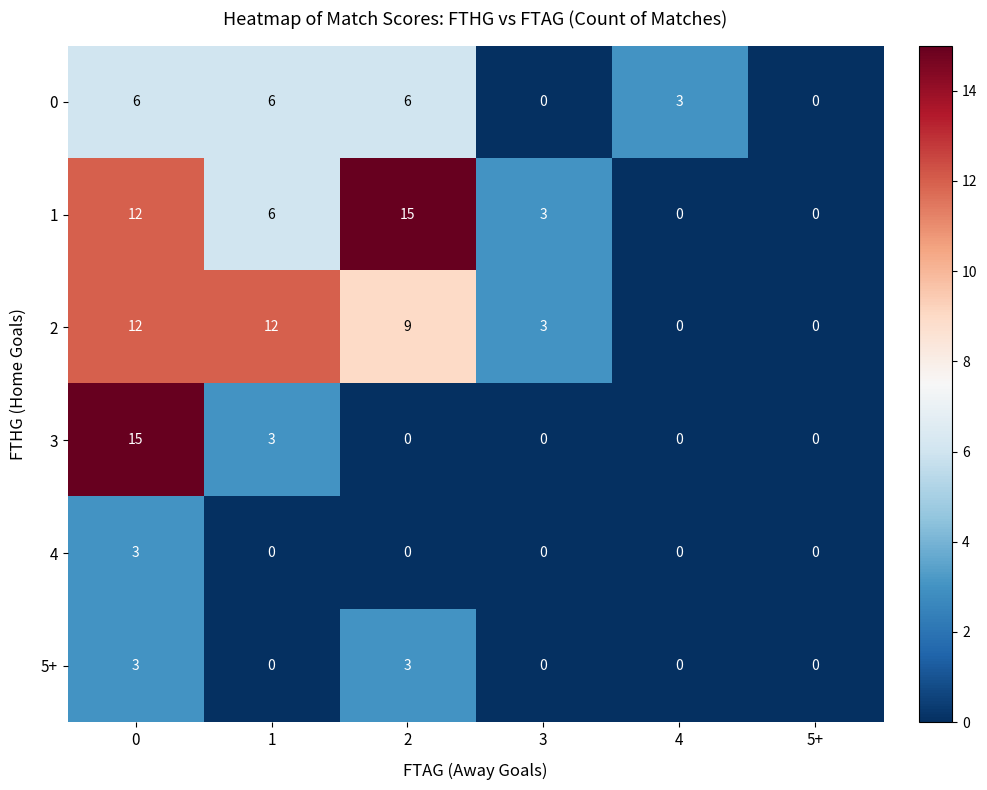

The value of 0 at 0 is 6. True or false?

True